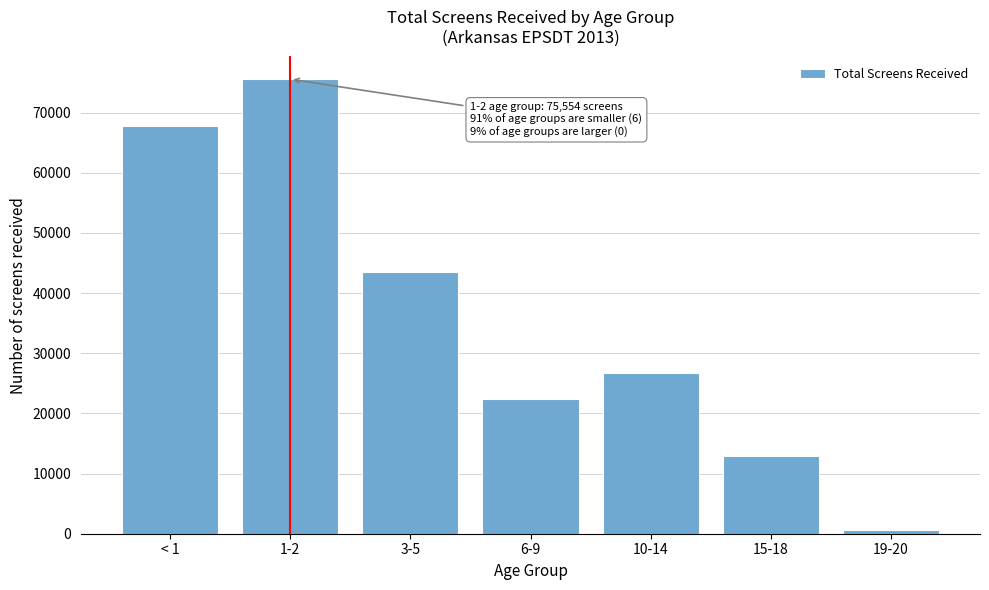

Reading left to right, what are all the values shown in this chart?

< 1=67756	1-2=75554	3-5=43460	6-9=22413	10-14=26760	15-18=12871	19-20=635